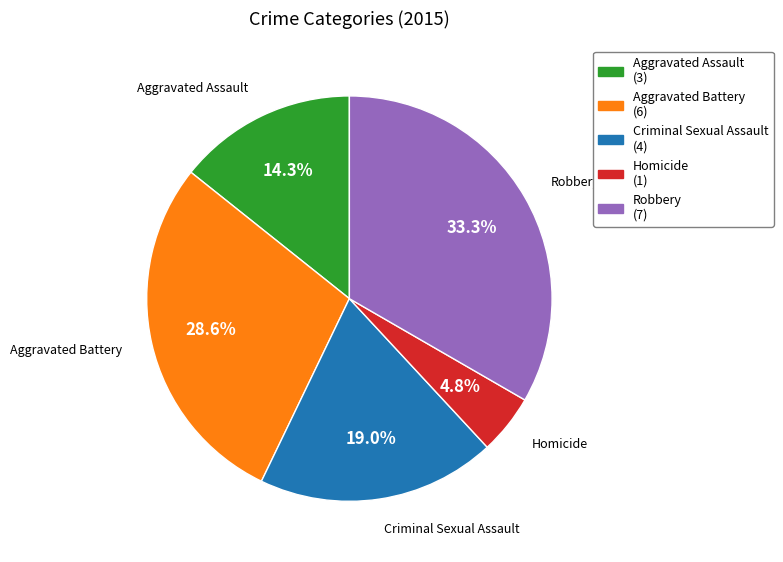

True or false: Criminal Sexual Assault accounts for 19% of the total.

True